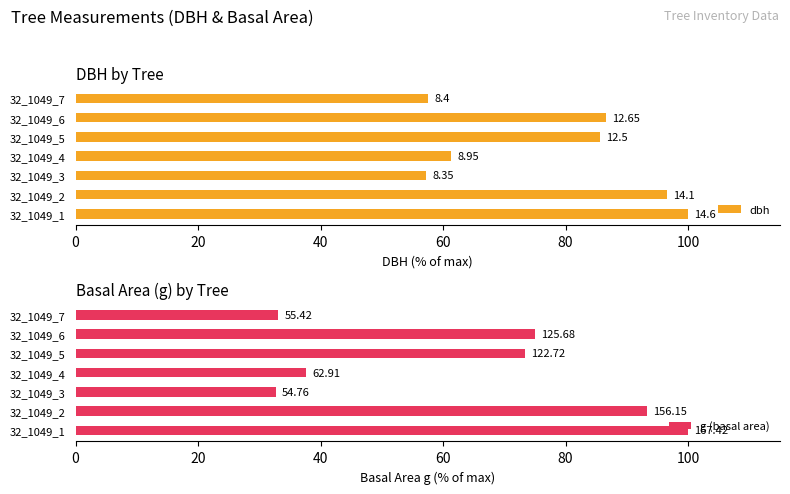

True or false: dbh has a value of 80.8 at 32_1049_4.

False